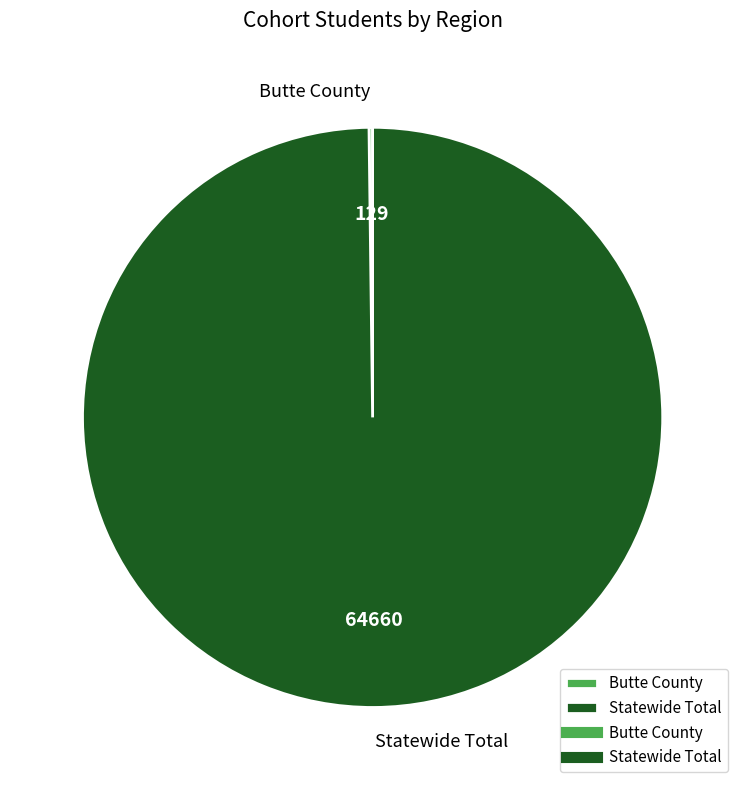

Is it true that Statewide Total is 93% of the pie?

False